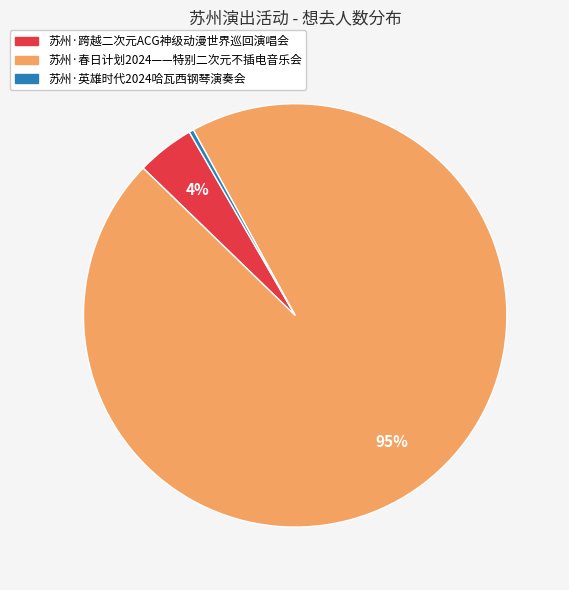

Which slice is the largest?

苏州·春日计划2024——特别二次元不插电音乐会